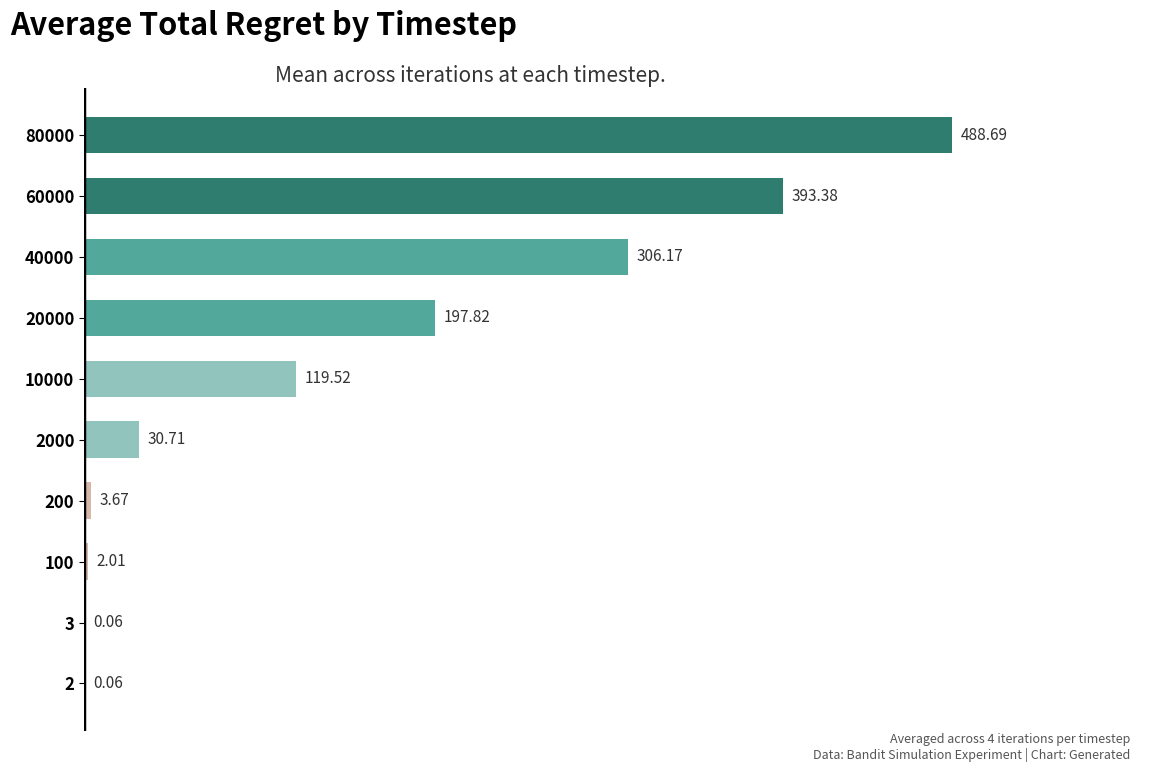

What is the change in value from 3 to 40000?

+306.1